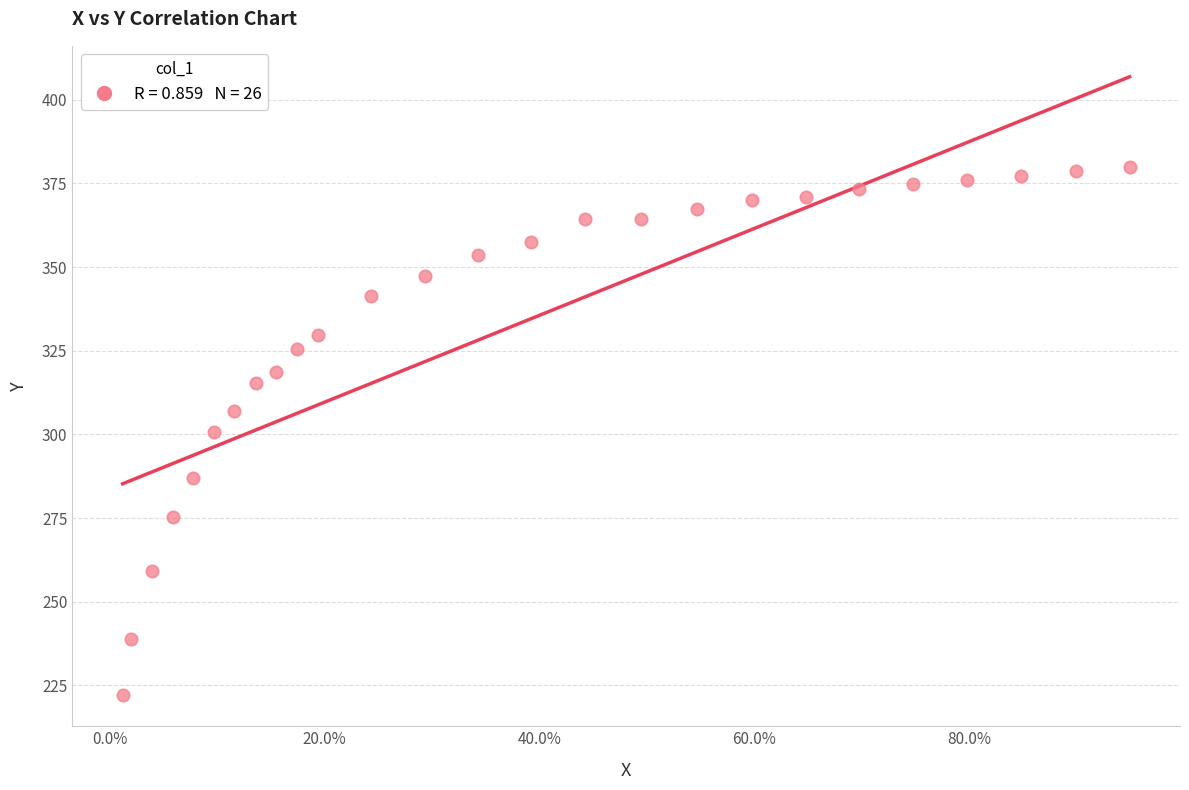

What is the range of Y values (max minus min)?

157.8